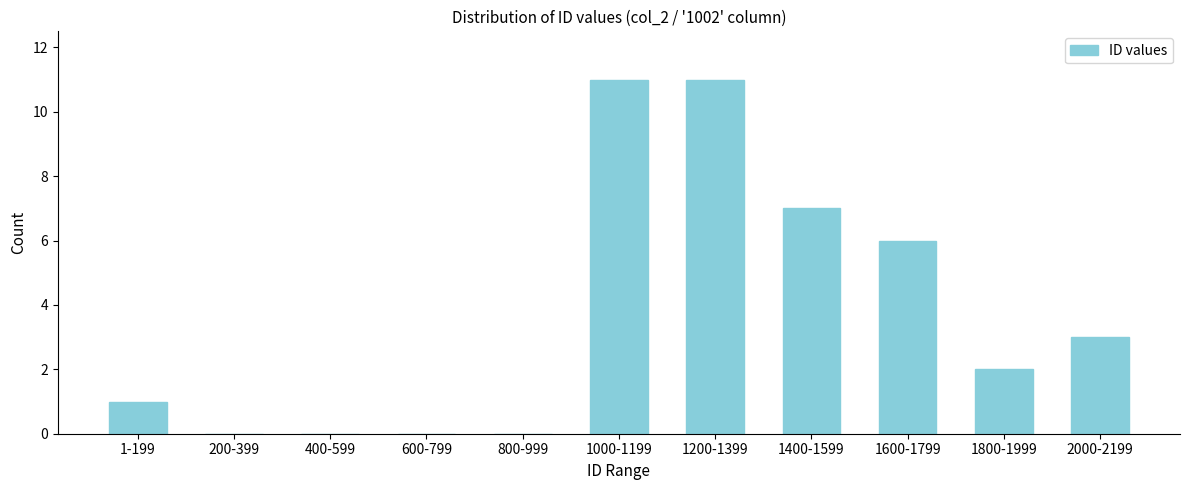

Reading left to right, extract all data points from this chart.

1-199=1	200-399=0	400-599=0	600-799=0	800-999=0	1000-1199=11	1200-1399=11	1400-1599=7	1600-1799=6	1800-1999=2	2000-2199=3